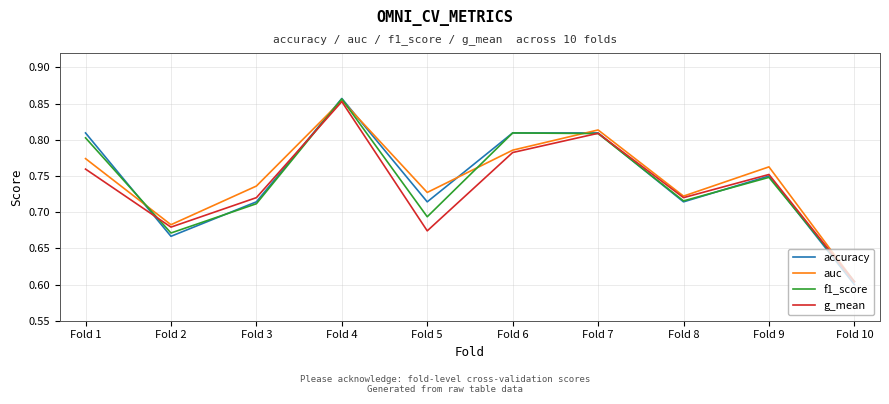

What is the difference between the highest and lowest values at Fold 5?

0.1